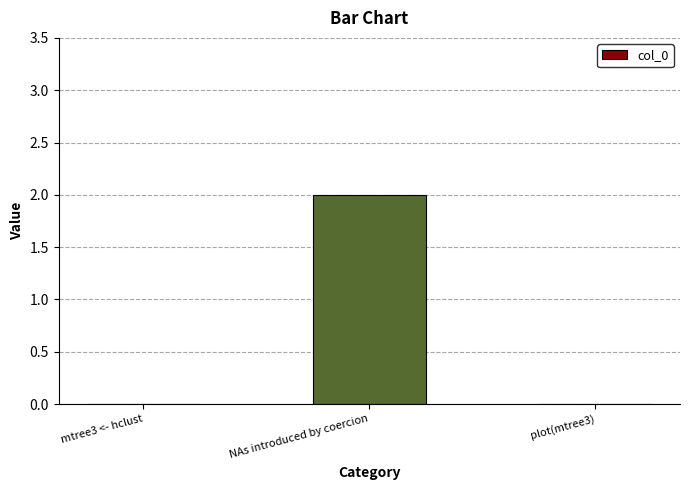

Are the bars horizontal?

No